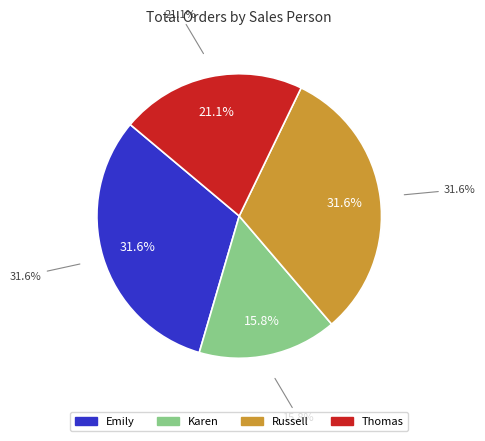

Is there a majority slice in this chart?

No